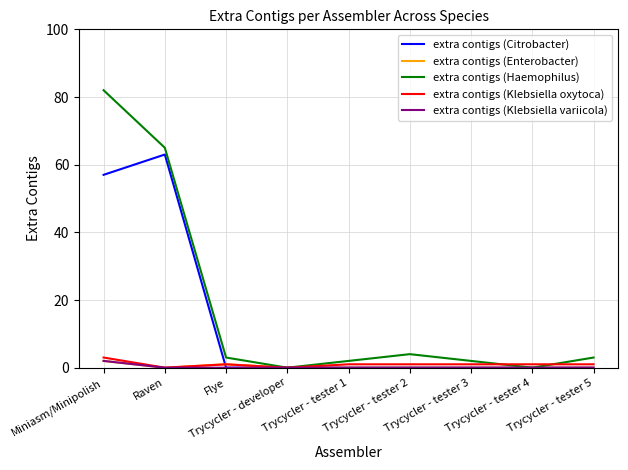

Reading left to right, what are all the values shown in this chart?

extra contigs (Citrobacter): Miniasm/Minipolish=57	Raven=63	Flye=0	Trycycler - developer=0	Trycycler - tester 1=0	Trycycler - tester 2=0	Trycycler - tester 3=0	Trycycler - tester 4=0	Trycycler - tester 5=0
extra contigs (Enterobacter): Miniasm/Minipolish=2	Raven=0	Flye=1	Trycycler - developer=0	Trycycler - tester 1=0	Trycycler - tester 2=0	Trycycler - tester 3=0	Trycycler - tester 4=0	Trycycler - tester 5=0
extra contigs (Haemophilus): Miniasm/Minipolish=82	Raven=65	Flye=3	Trycycler - developer=0	Trycycler - tester 1=2	Trycycler - tester 2=4	Trycycler - tester 3=2	Trycycler - tester 4=0	Trycycler - tester 5=3
extra contigs (Klebsiella oxytoca): Miniasm/Minipolish=3	Raven=0	Flye=1	Trycycler - developer=0	Trycycler - tester 1=1	Trycycler - tester 2=1	Trycycler - tester 3=1	Trycycler - tester 4=1	Trycycler - tester 5=1
extra contigs (Klebsiella variicola): Miniasm/Minipolish=2	Raven=0	Flye=0	Trycycler - developer=0	Trycycler - tester 1=0	Trycycler - tester 2=0	Trycycler - tester 3=0	Trycycler - tester 4=0	Trycycler - tester 5=0